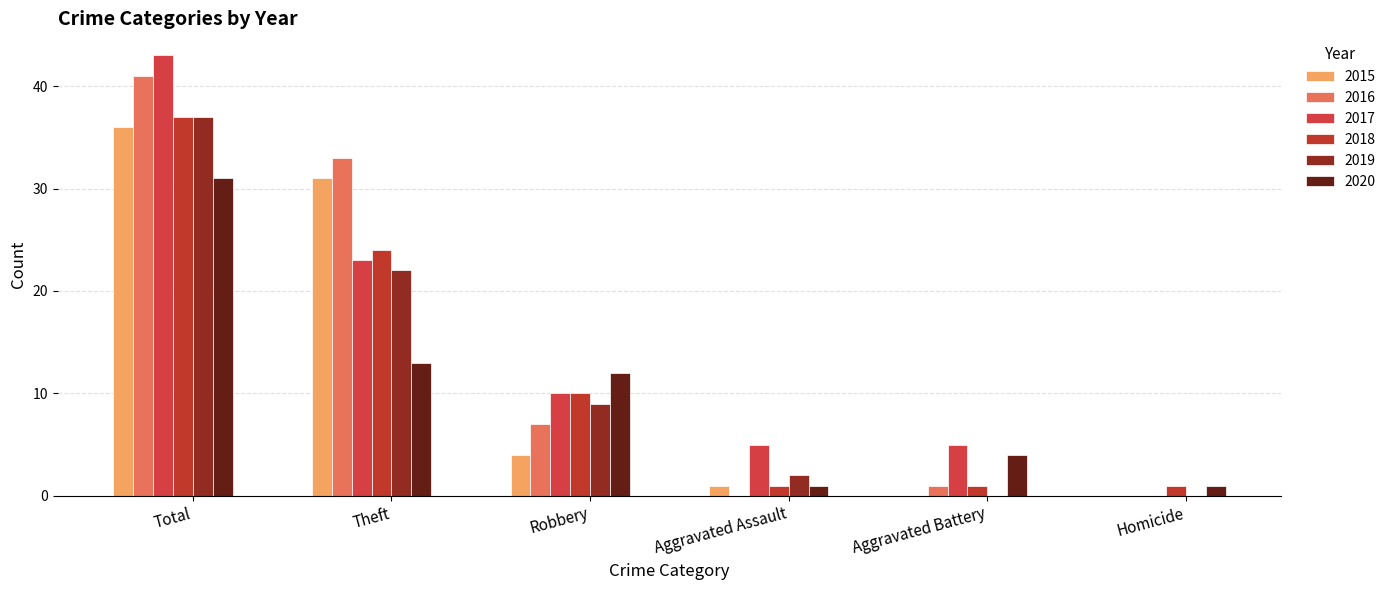

Rank the series by their maximum value, from highest to lowest.

2017, 2016, 2018, 2019, 2015, 2020